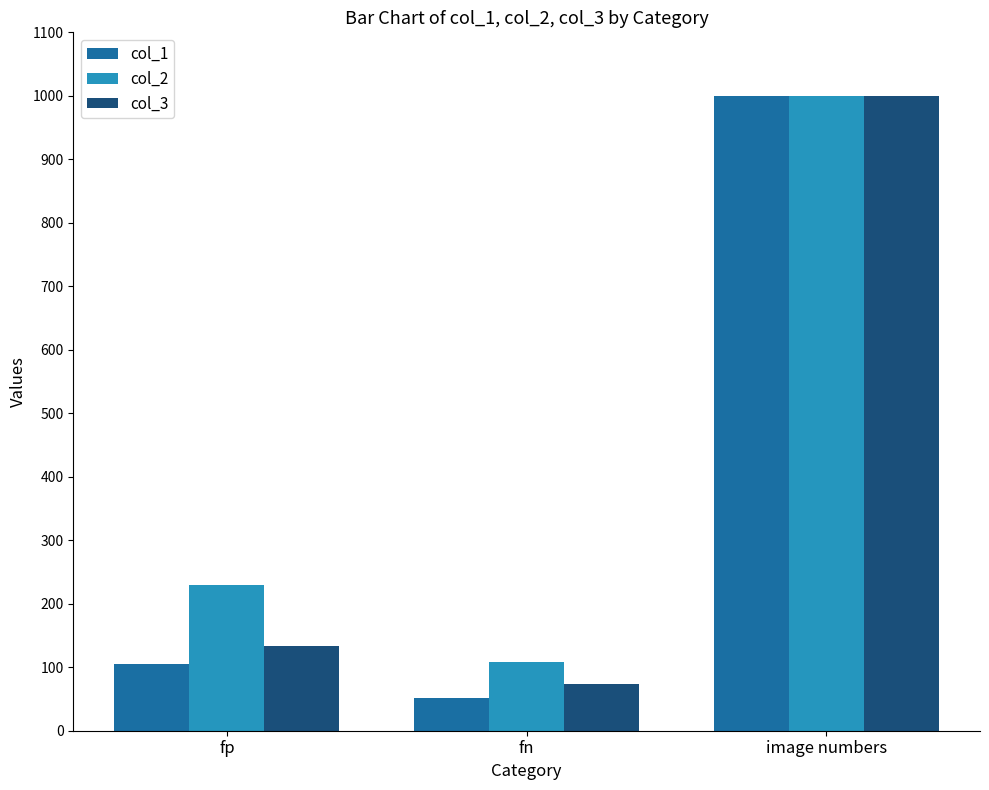

What is the value of the col_1 bar at the 1st from the left?

105